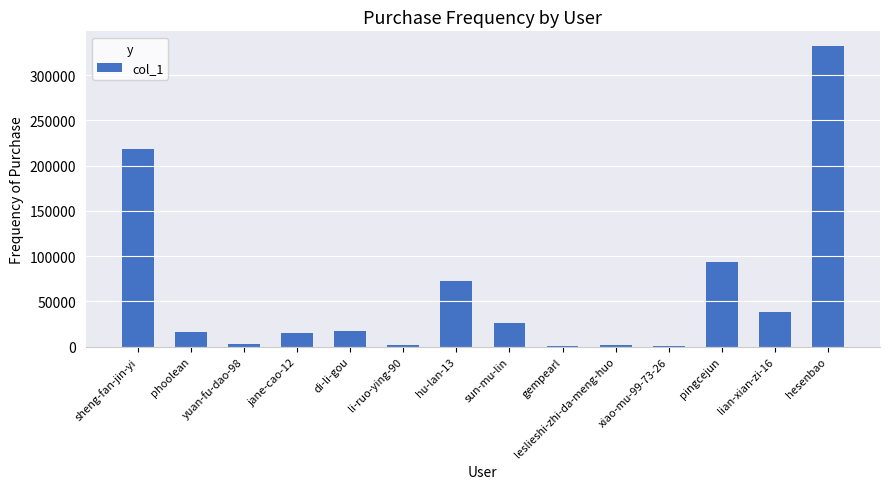

Which label corresponds to the largest value in the chart?

hesenbao